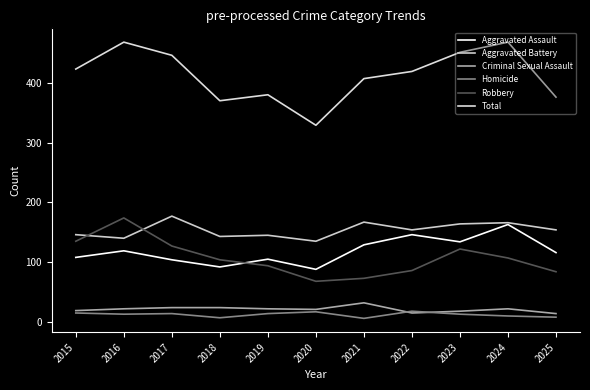

List the labels in order of Aggravated Battery value, smallest first.

2020, 2016, 2018, 2019, 2015, 2022, 2025, 2023, 2024, 2021, 2017